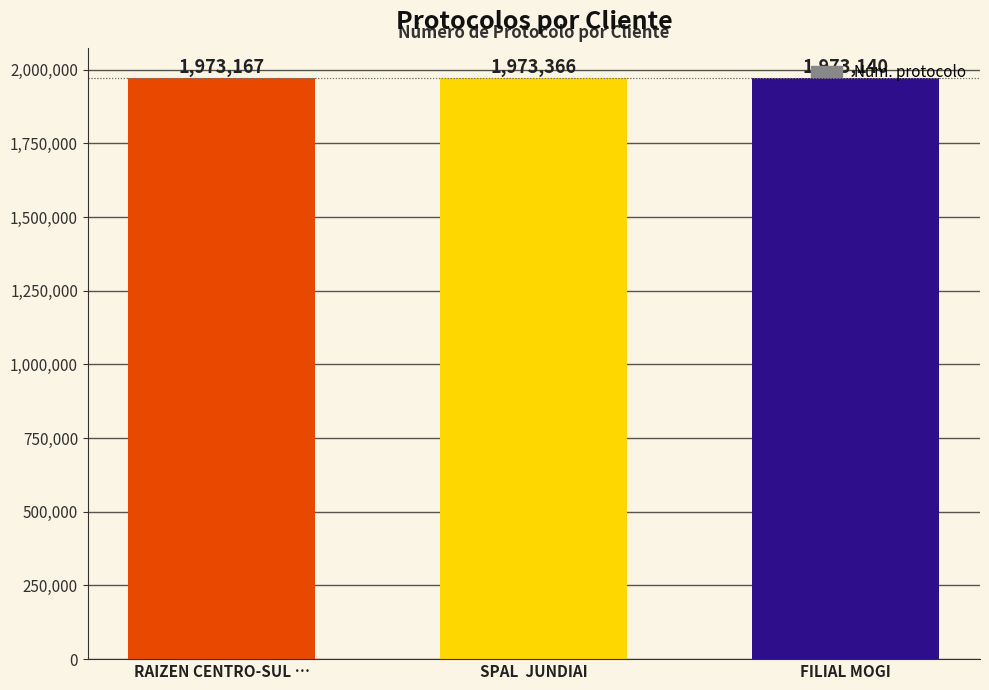

The value at FILIAL MOGI is 1973140. True or false?

True